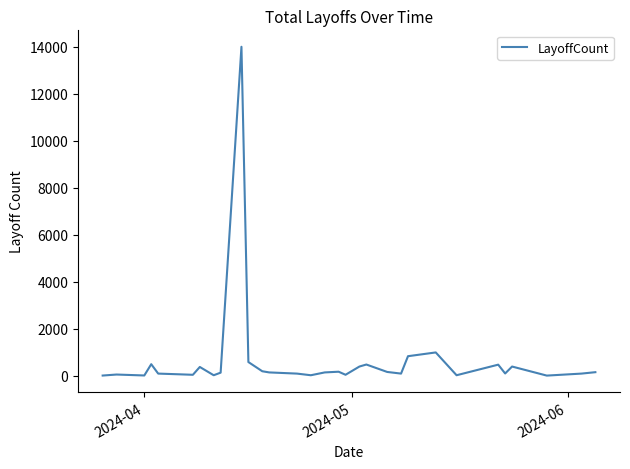

What is the greatest value displayed?

14000